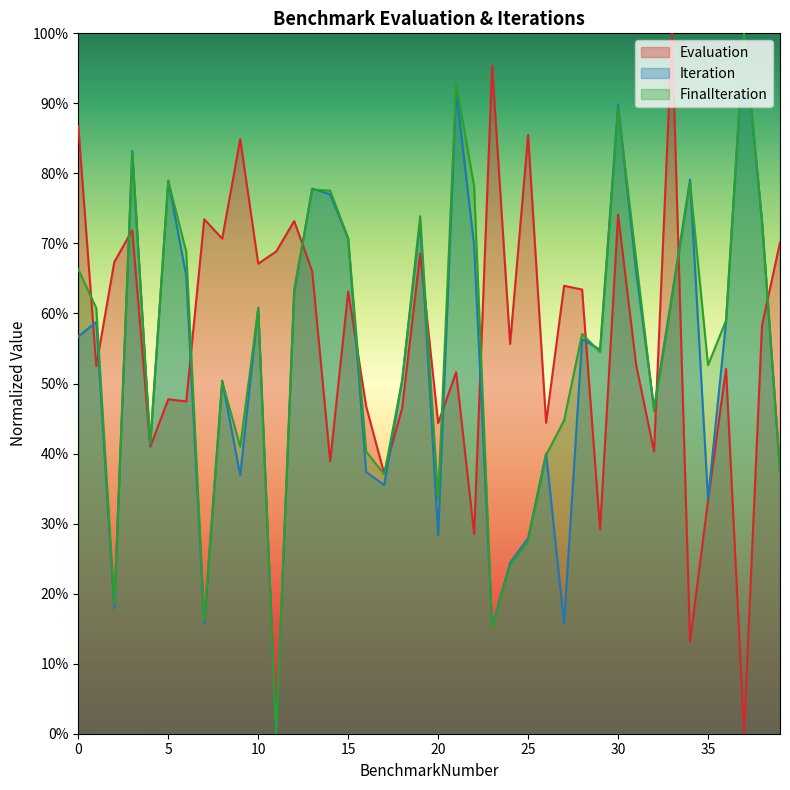

Reading left to right, what are all the values shown in this chart?

Evaluation: 0=0.9	1=0.5	2=0.7	3=0.7	4=0.4	5=0.5	6=0.5	7=0.7	8=0.7	9=0.8	10=0.7	11=0.7	12=0.7	13=0.7	14=0.4	15=0.6	16=0.5	17=0.4	18=0.5	19=0.7	20=0.4	21=0.5	22=0.3	23=1.0	24=0.6	25=0.9	26=0.4	27=0.6	28=0.6	29=0.3	30=0.7	31=0.5	32=0.4	33=1.0	34=0.1	35=0.3	36=0.5	37=0.0	38=0.6	39=0.7
Iteration: 0=0.6	1=0.6	2=0.2	3=0.8	4=0.4	5=0.8	6=0.7	7=0.2	8=0.5	9=0.4	10=0.6	11=0.0	12=0.6	13=0.8	14=0.8	15=0.7	16=0.4	17=0.4	18=0.5	19=0.7	20=0.3	21=0.9	22=0.7	23=0.2	24=0.2	25=0.3	26=0.4	27=0.2	28=0.6	29=0.5	30=0.9	31=0.7	32=0.5	33=0.6	34=0.8	35=0.3	36=0.6	37=1.0	38=0.7	39=0.4
FinalIteration: 0=0.7	1=0.6	2=0.2	3=0.8	4=0.4	5=0.8	6=0.7	7=0.2	8=0.5	9=0.4	10=0.6	11=0.0	12=0.6	13=0.8	14=0.8	15=0.7	16=0.4	17=0.4	18=0.5	19=0.7	20=0.3	21=0.9	22=0.8	23=0.2	24=0.2	25=0.3	26=0.4	27=0.4	28=0.6	29=0.5	30=0.9	31=0.7	32=0.5	33=0.6	34=0.8	35=0.5	36=0.6	37=1.0	38=0.7	39=0.4